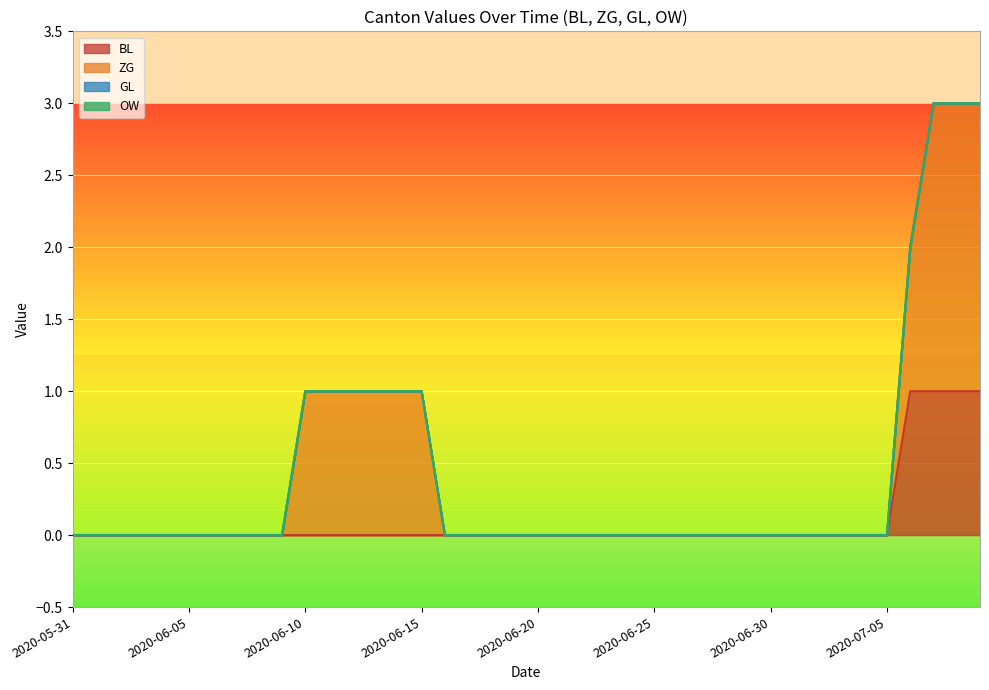

True or false: BL has more than 0 interior local peaks.

False